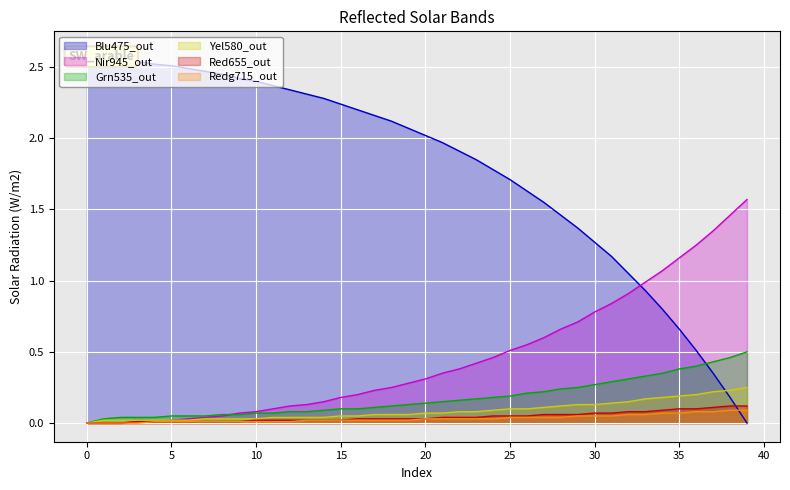

What is the total value across all series at 39?

2.5